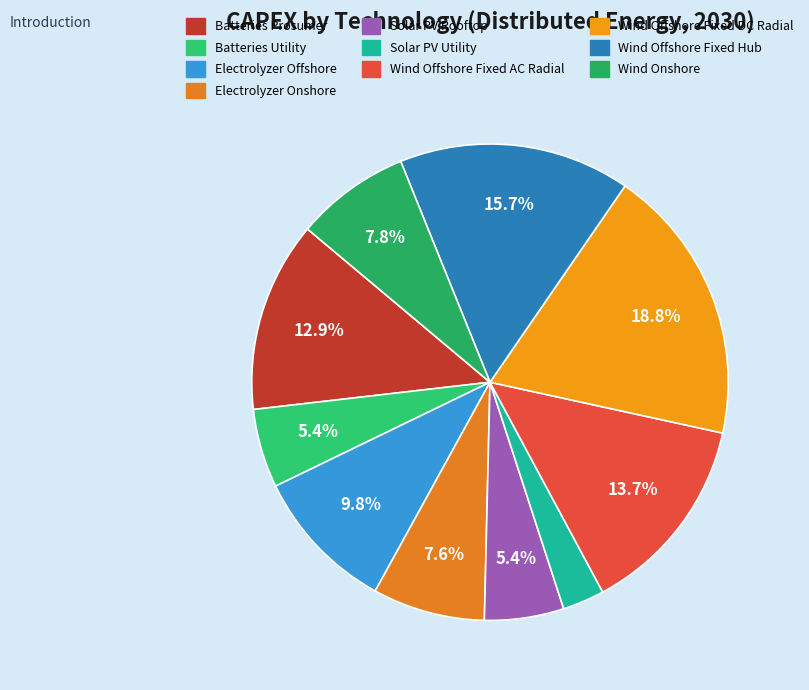

Which category has the biggest portion of the pie?

Wind Offshore Fixed DC Radial